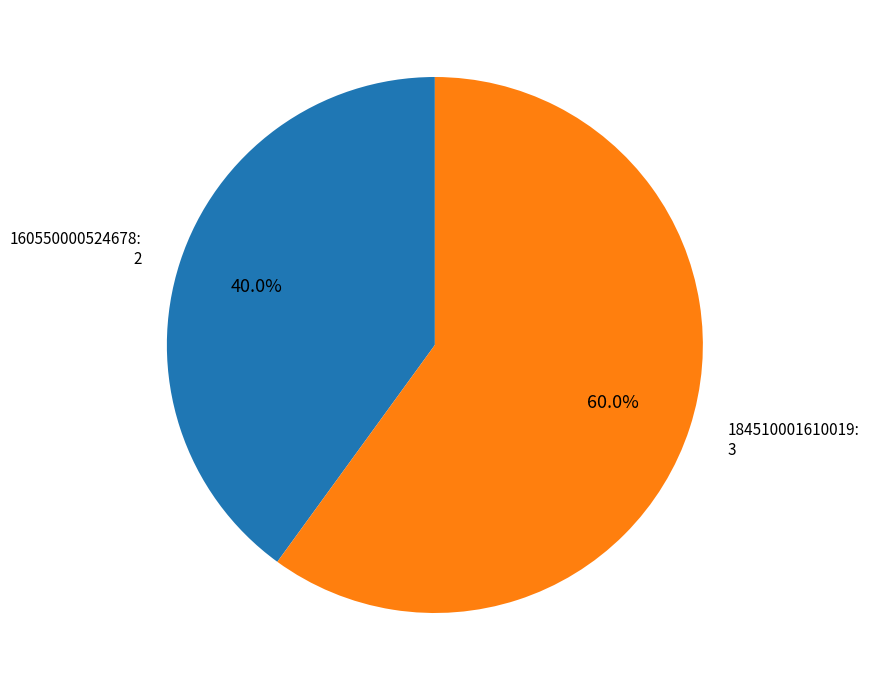

What is the ratio of the value at 184510001610019 to the value at 160550000524678?

1.5